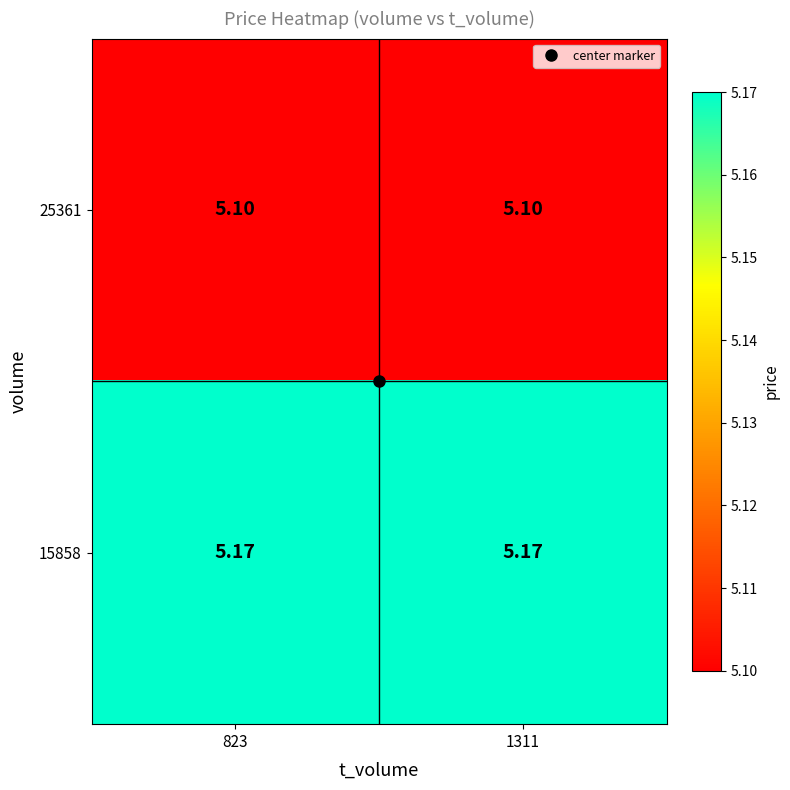

Is the value of 15858 at 823 greater than the value of 25361 at 1311?

Yes